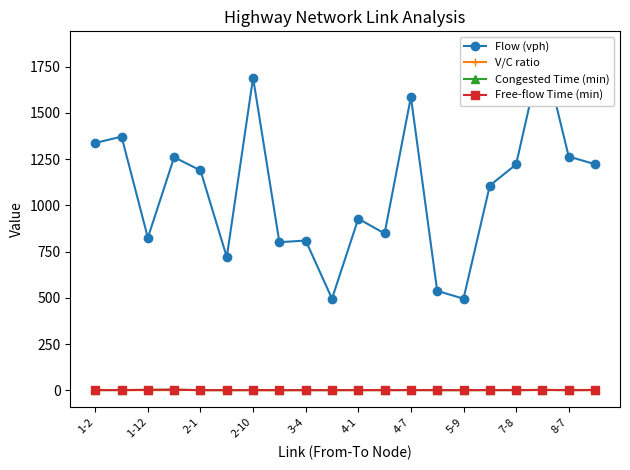

What is the difference between the Congested Time (min) values at 2-1 and 15?

1.0